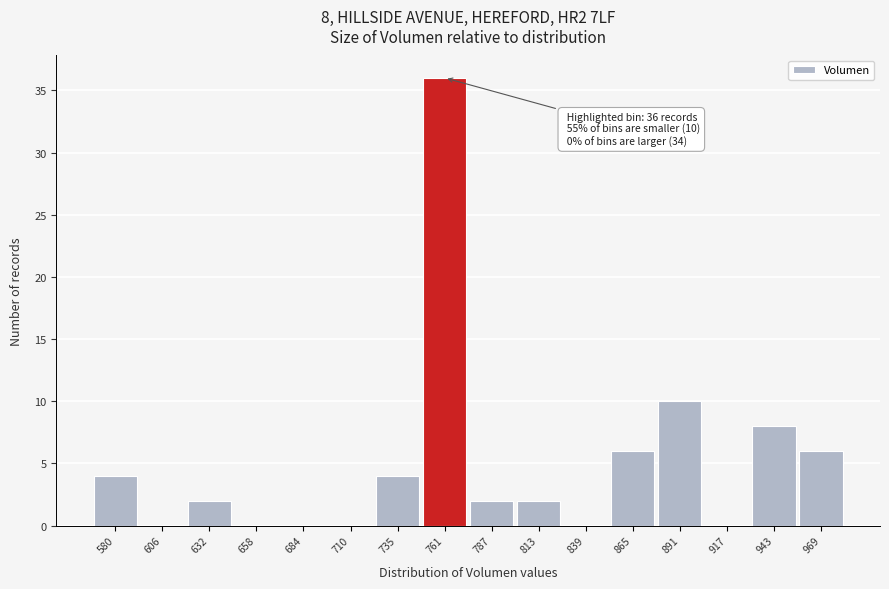

Reading left to right, what are all the values shown in this chart?

580=4	606=0	632=2	658=0	684=0	710=0	735=4	761=36	787=2	813=2	839=0	865=6	891=10	917=0	943=8	969=6